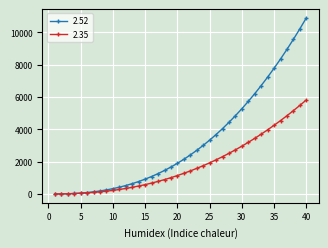

What are all the series names shown in the legend?

2.52, 2.35